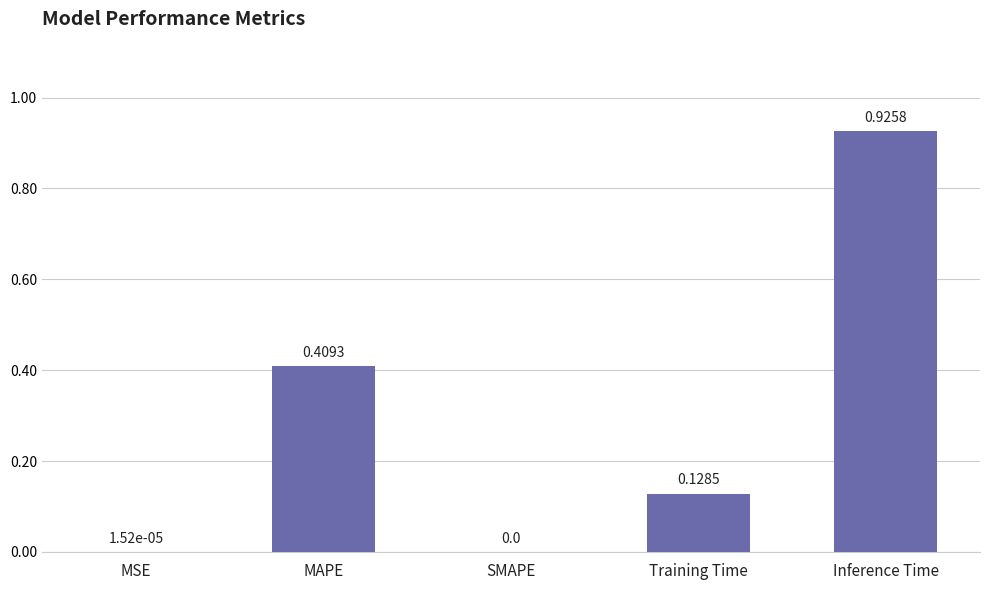

What is the change in value from MAPE to Inference Time?

+0.5